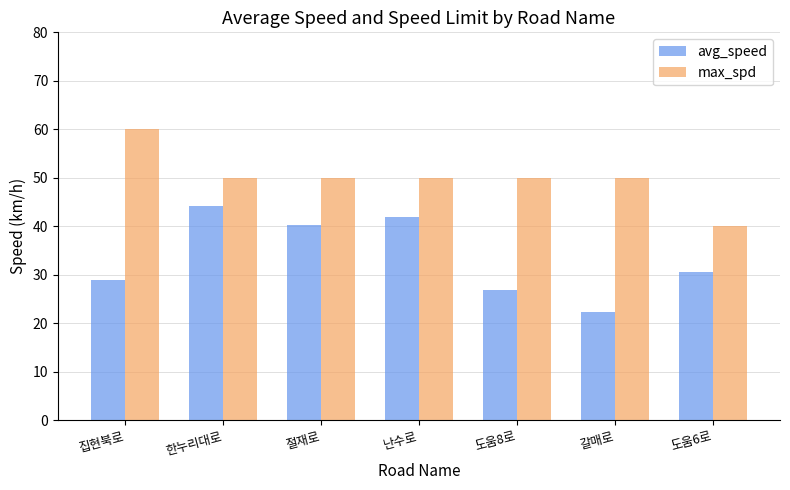

Rank the series by their average value, from lowest to highest.

avg_speed, max_spd